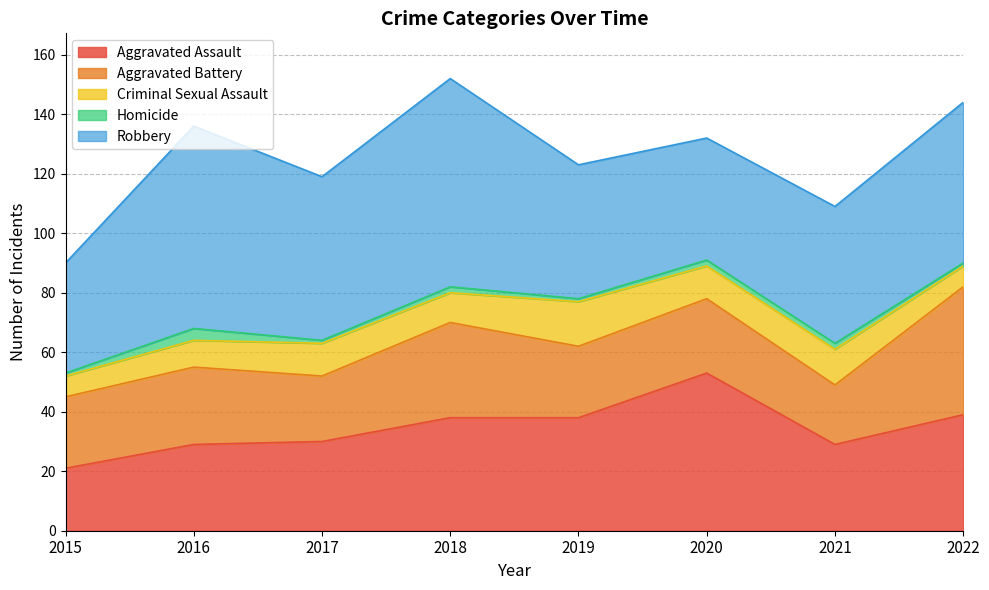

What are all the series names shown in the legend?

Aggravated Assault, Aggravated Battery, Criminal Sexual Assault, Homicide, Robbery